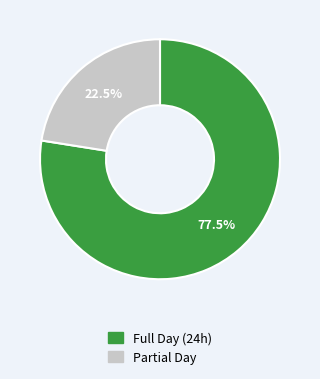

Is the sum of Full Day (24h) and Partial Day greater than half?

Yes